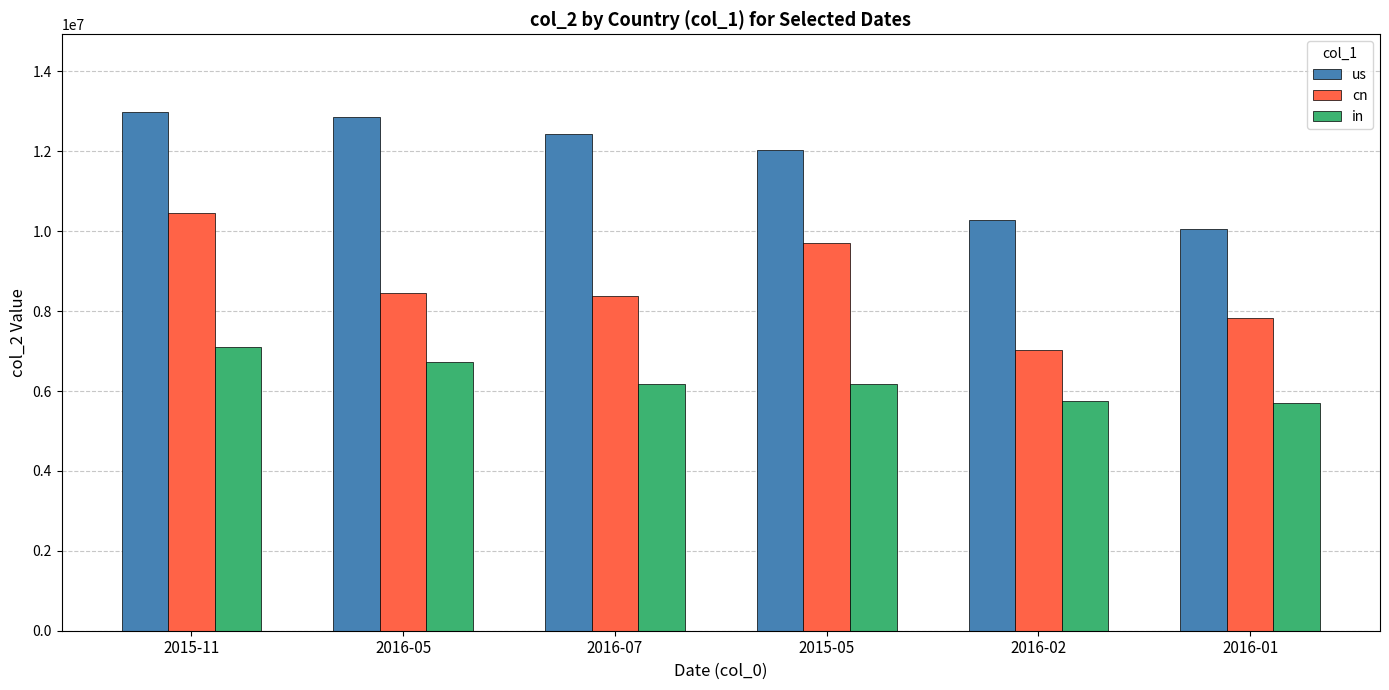

What is the minimum value for us?

10047100